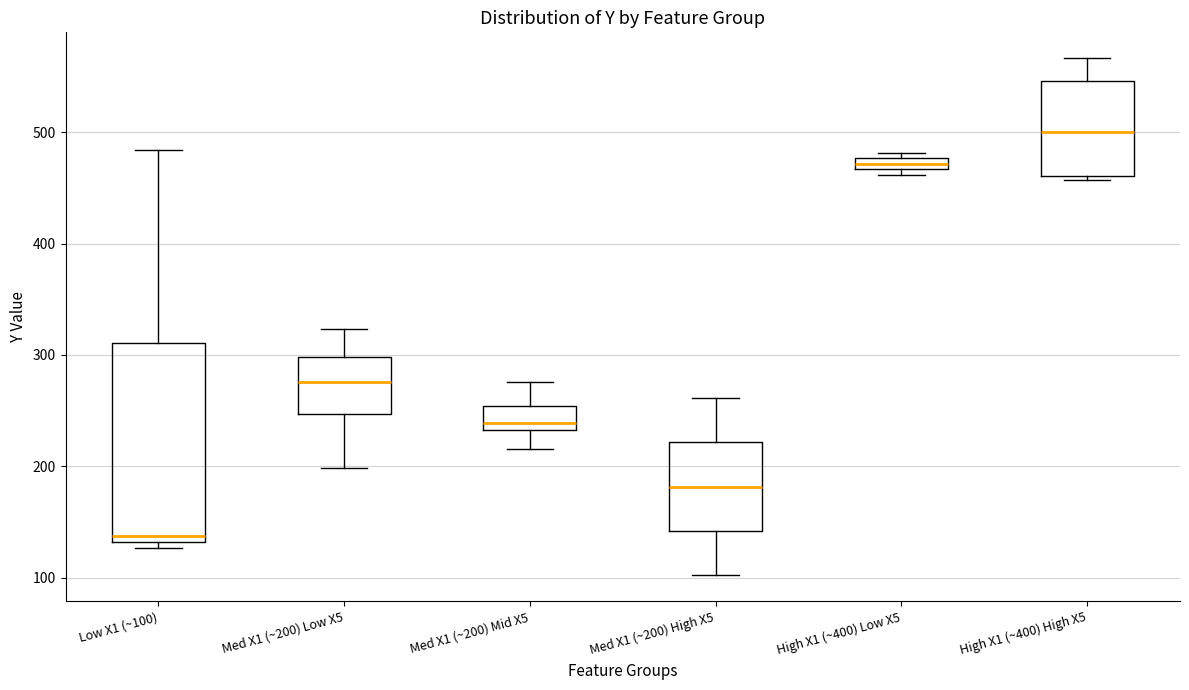

Which box is the tallest, from its lower edge to its upper edge?

Low X1 (~100)